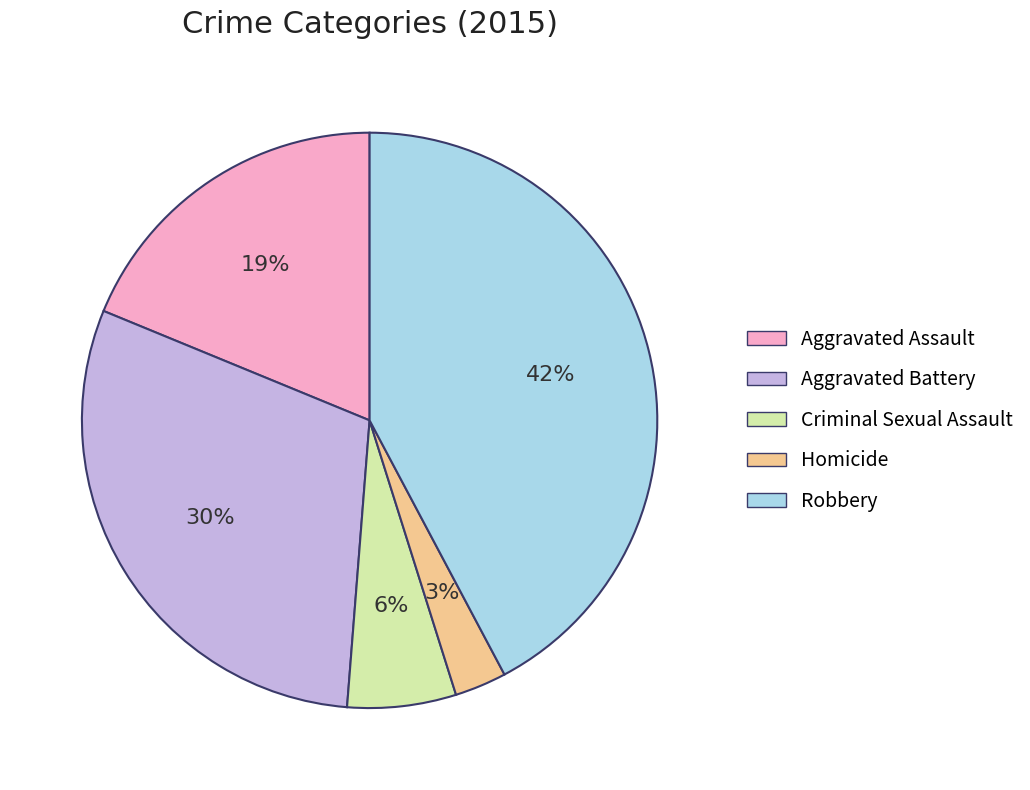

To the nearest percent, what percentage of the pie is Aggravated Battery?

30%